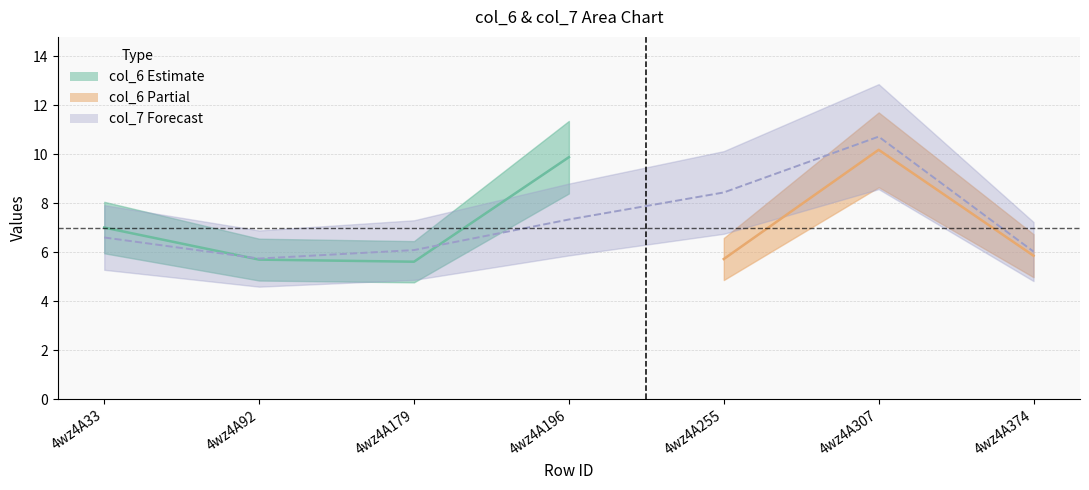

What is the sum of all values?

50.9